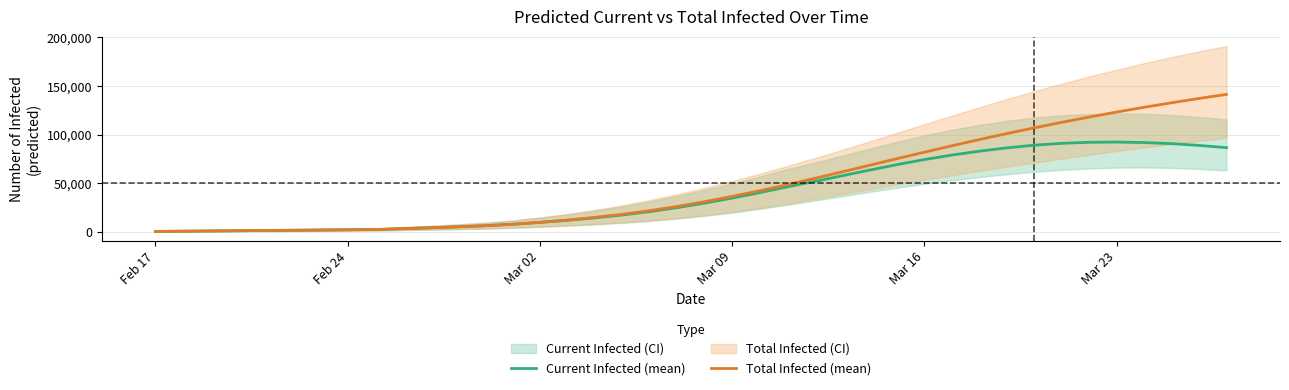

What is the value of the Current Infected (mean) point at the 7th from the left?

1716